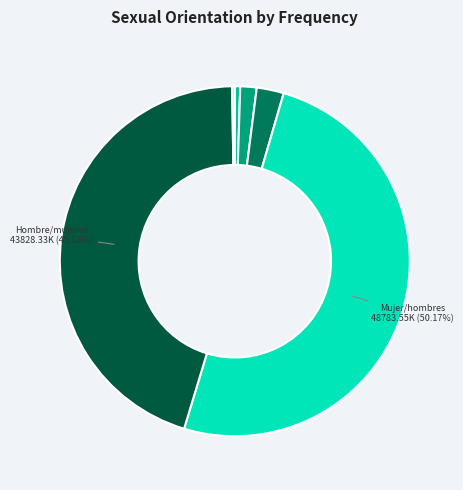

Which category has the biggest portion of the pie?

Una mujer que le gustan solamente los hombres